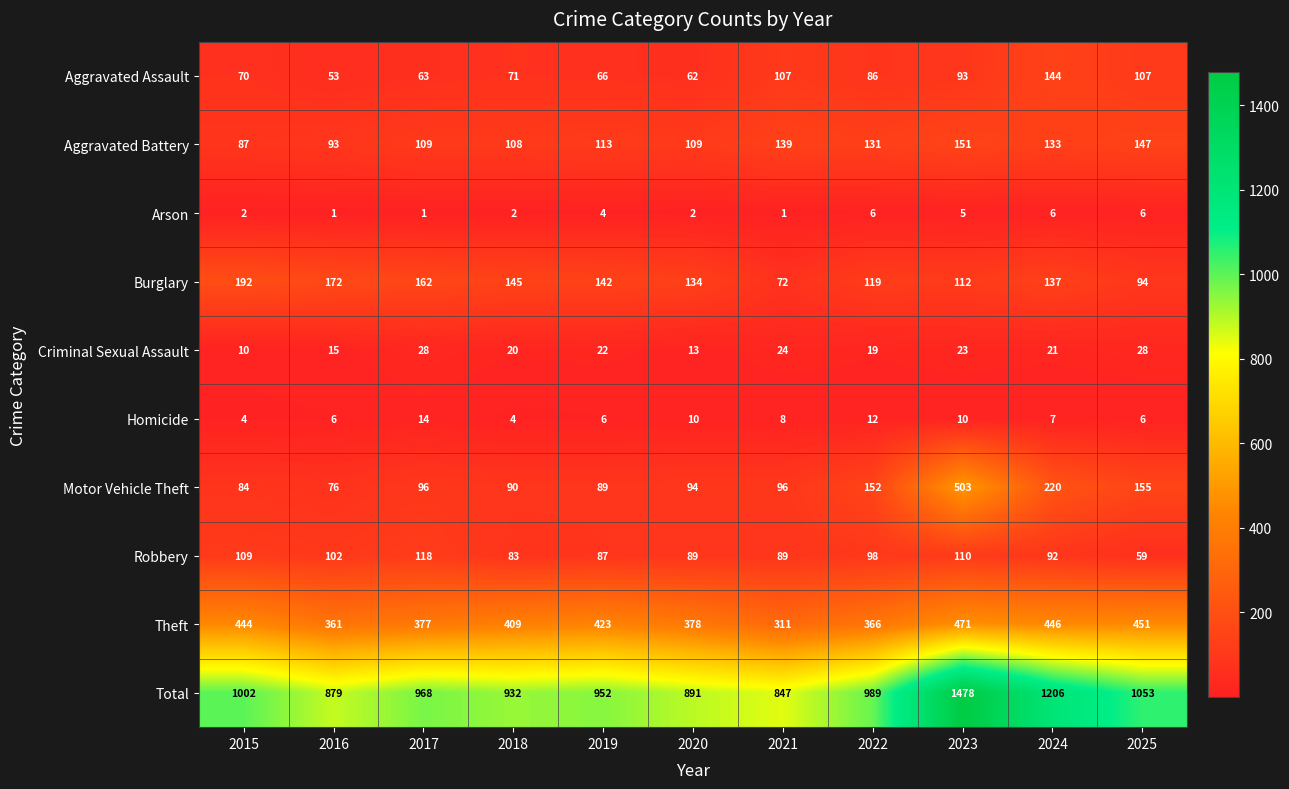

At which label is Aggravated Assault closest to 98?

2023